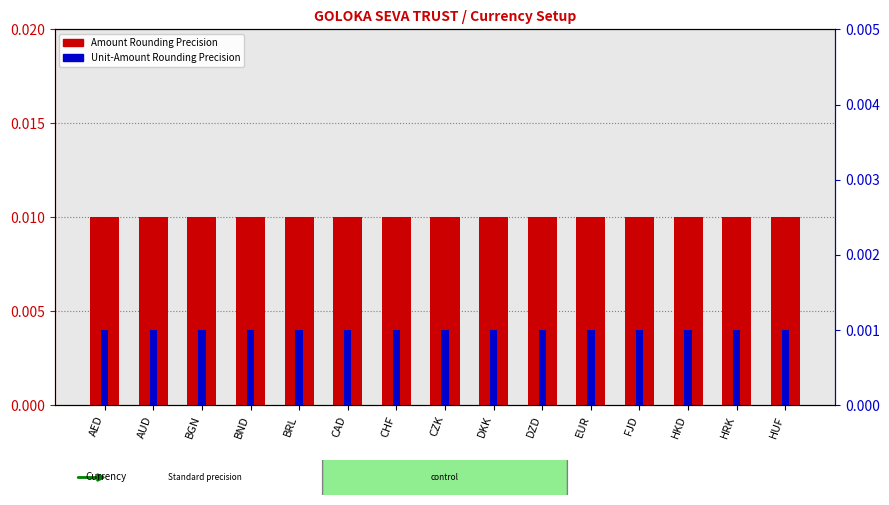

Does the chart contain any negative values?

No